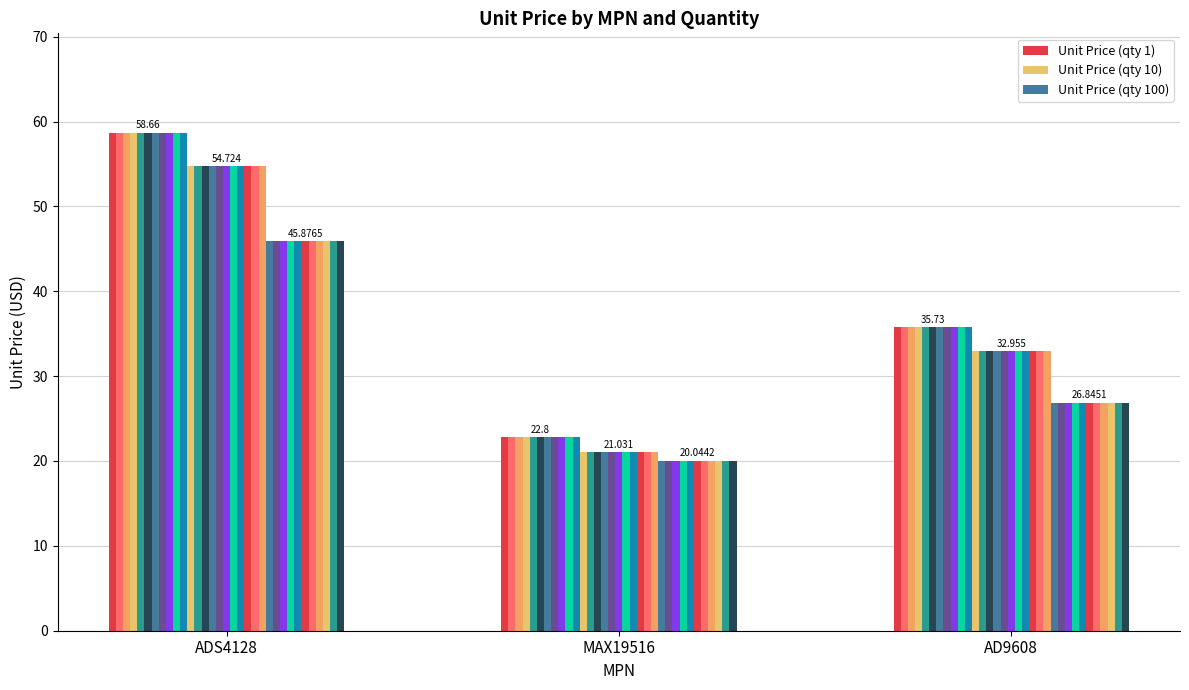

What are all the series names shown in the legend?

Unit Price (qty 1), Unit Price (qty 10), Unit Price (qty 100)